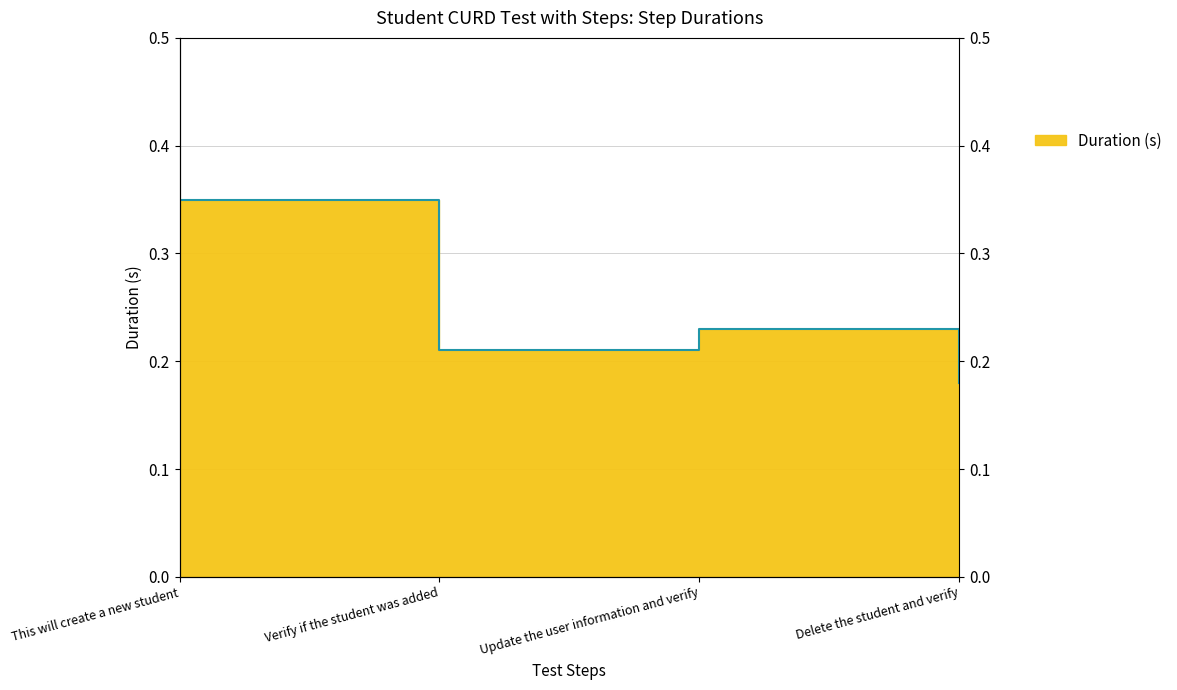

What is the difference between the maximum and minimum values?

0.2